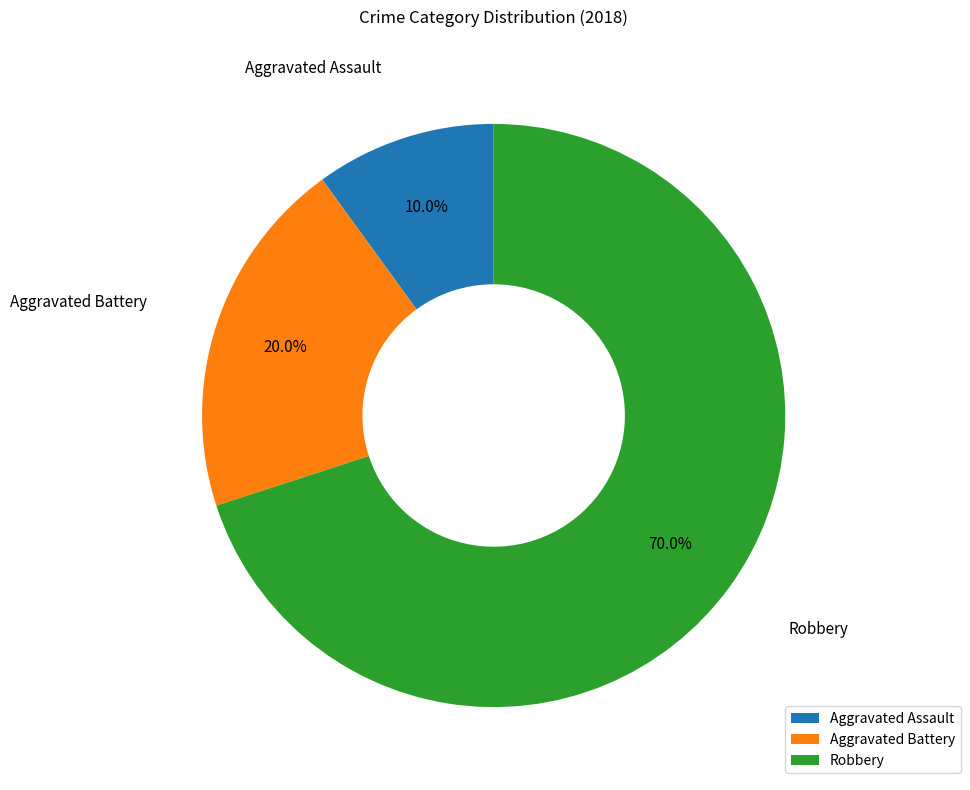

What is the ratio of the value at Aggravated Assault to the value at Aggravated Battery?

0.5